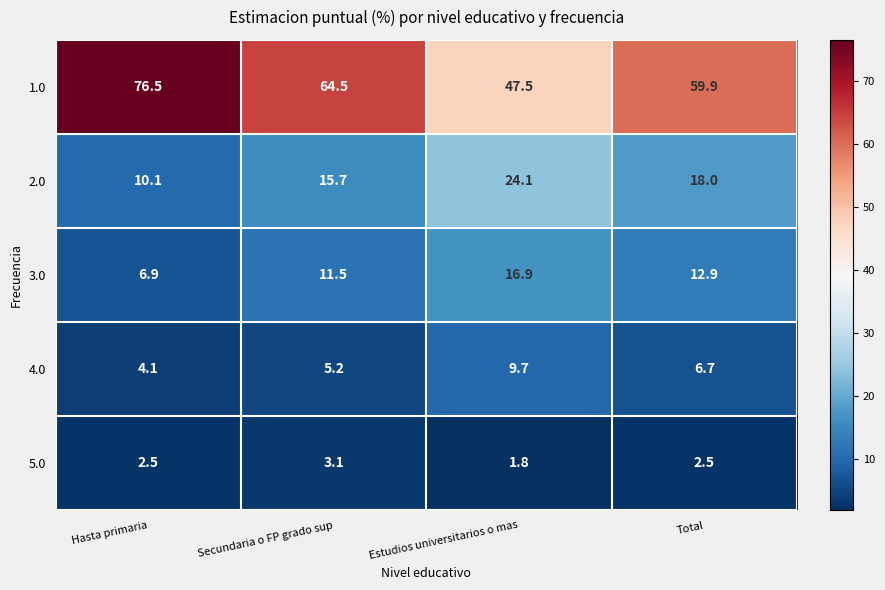

Reading left to right, transcribe all the data shown in this chart.

1.0: 76.5	64.5	47.5	59.9
2.0: 10.1	15.7	24.1	18.0
3.0: 6.9	11.5	16.9	12.9
4.0: 4.1	5.2	9.7	6.7
5.0: 2.5	3.1	1.8	2.5